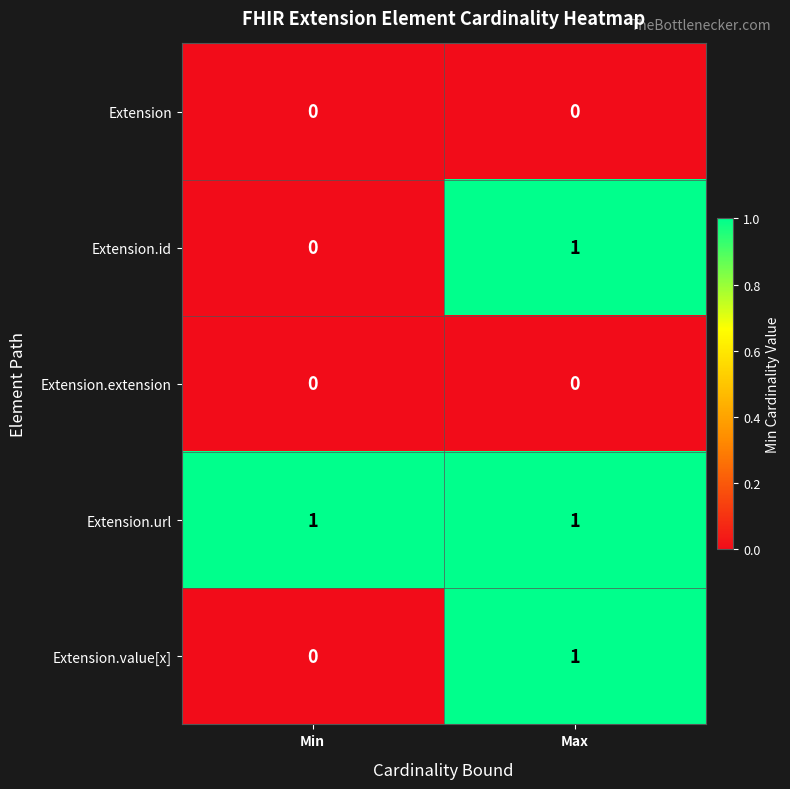

The value of Extension.value[x] at Min is 0. True or false?

True